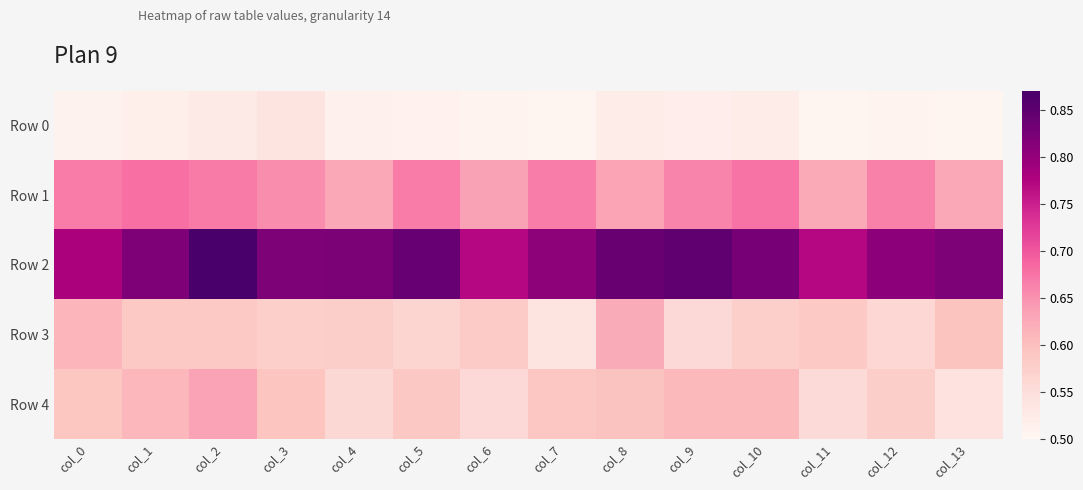

At how many categories does at least one series exceed 0?

14